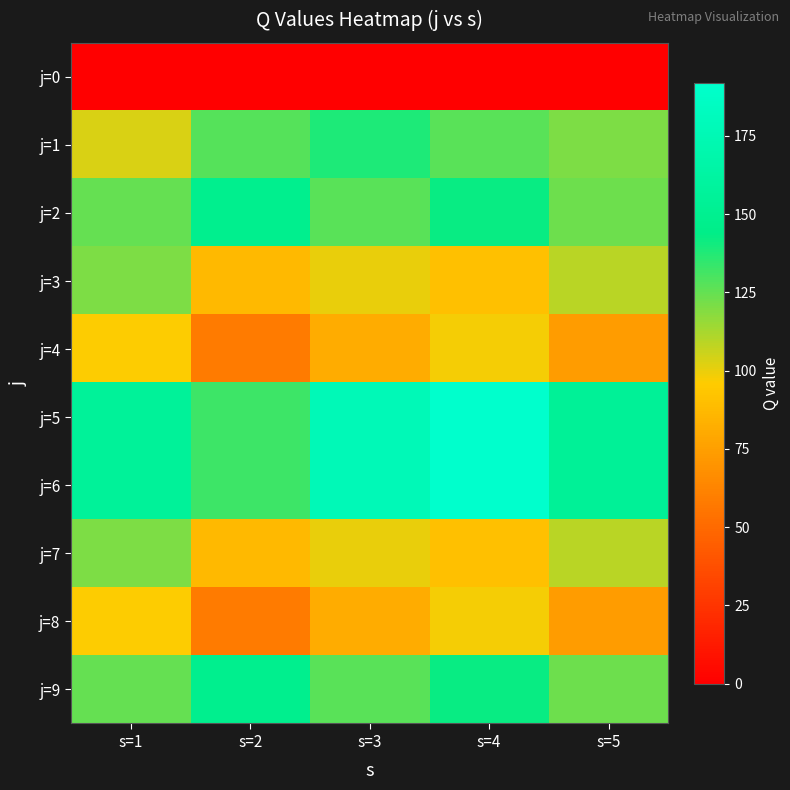

Which has a higher value, s=4 or s=1?

s=4